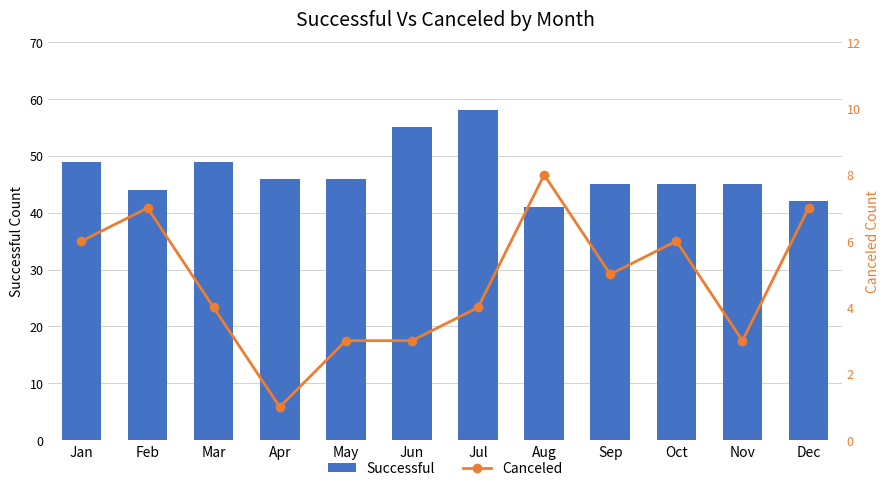

Which series has the largest total across all categories?

Successful